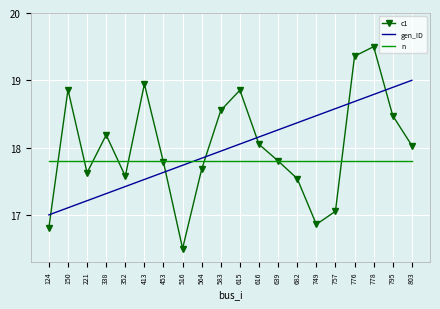

How many values in the c1 series are below 18?

10